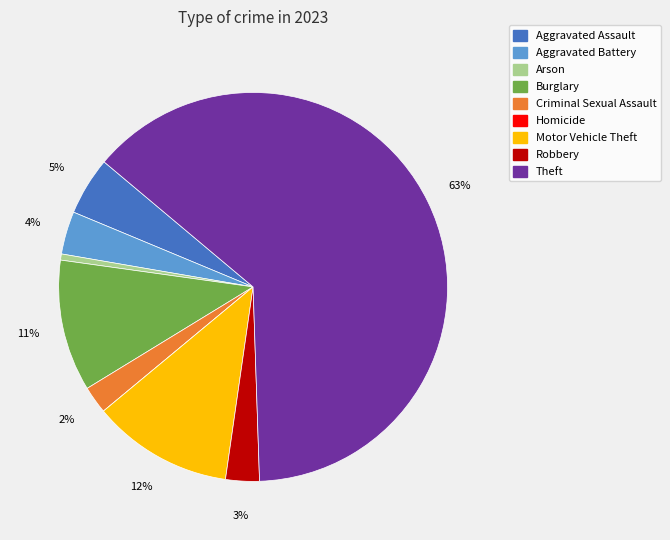

Which slice represents more than half of the pie?

Theft